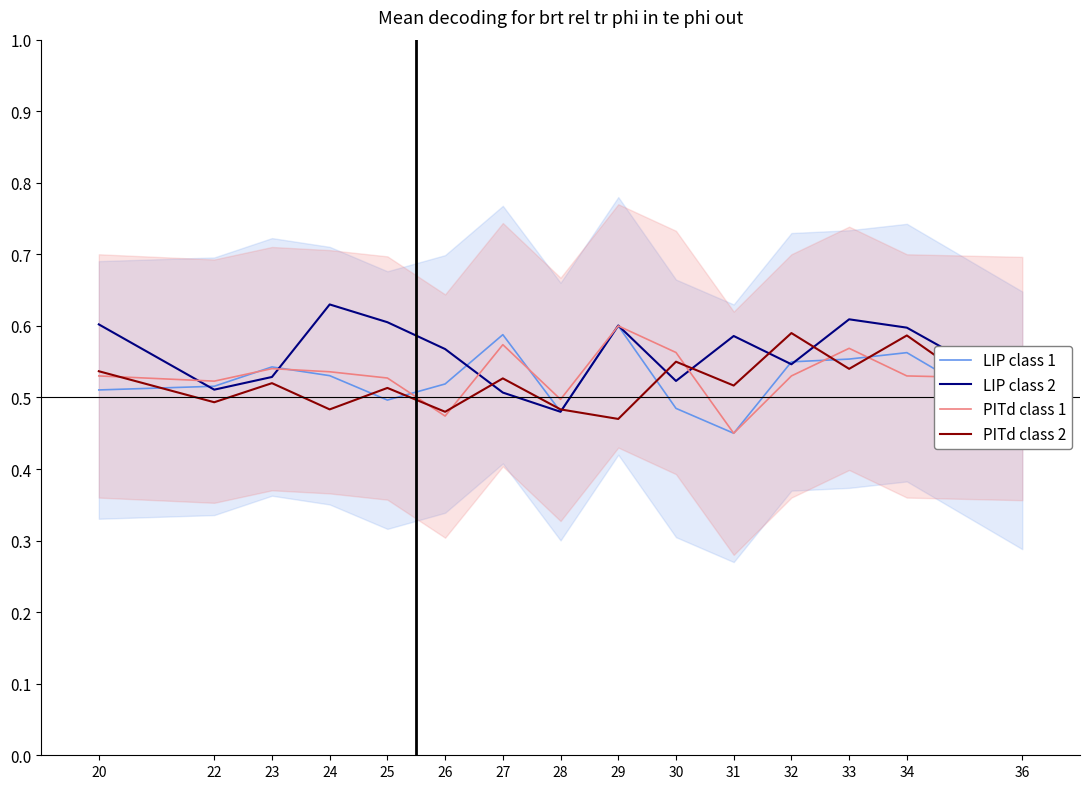

Which series ends up on top after the final intersection of PITd class 2 and PITd class 1?

PITd class 1